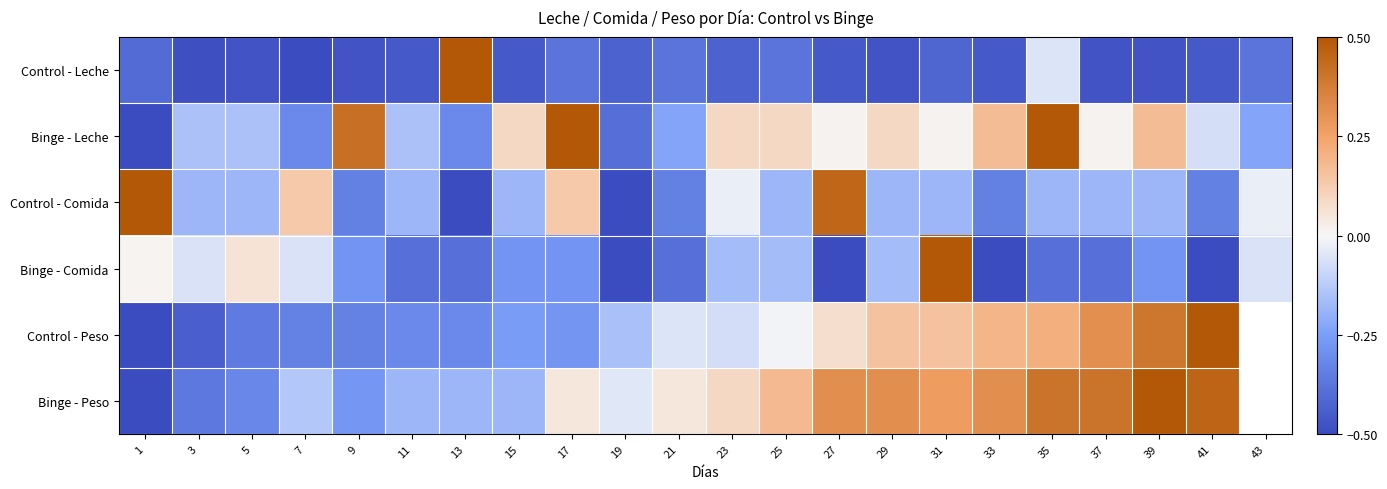

The Control - Peso series shows -0.5 at 1. True or false?

True